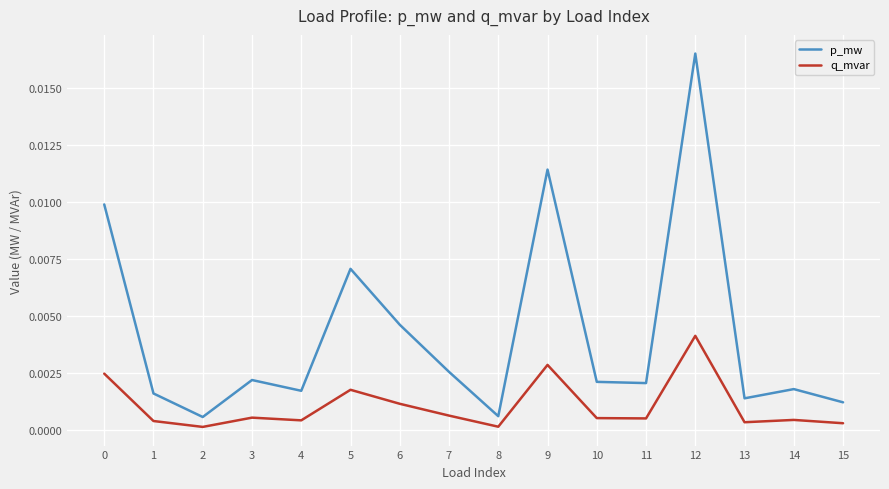

The value of q_mvar at 3 is 0.0. True or false?

True